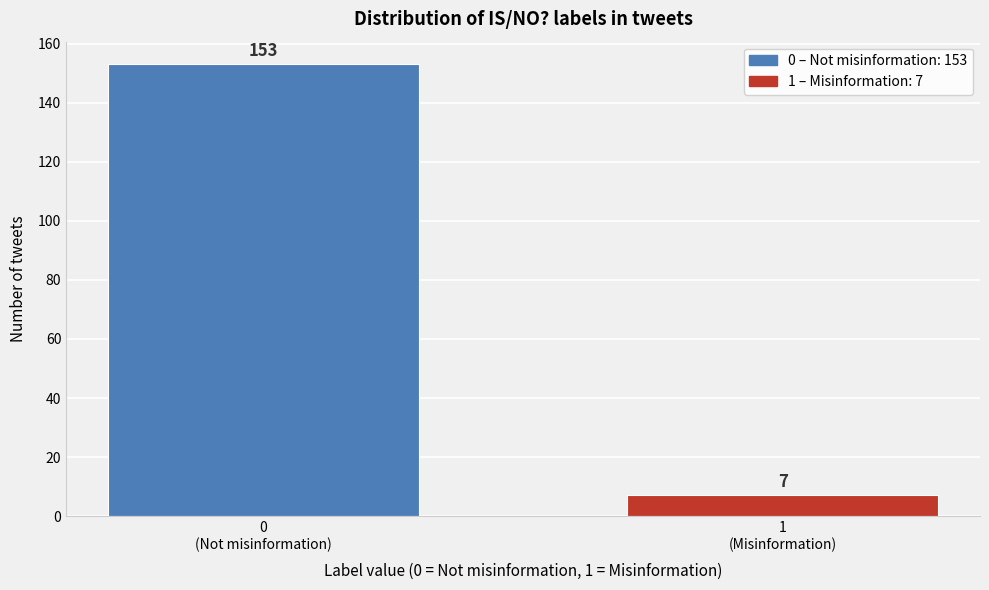

Reading left to right, what are all the values shown in this chart?

153	7